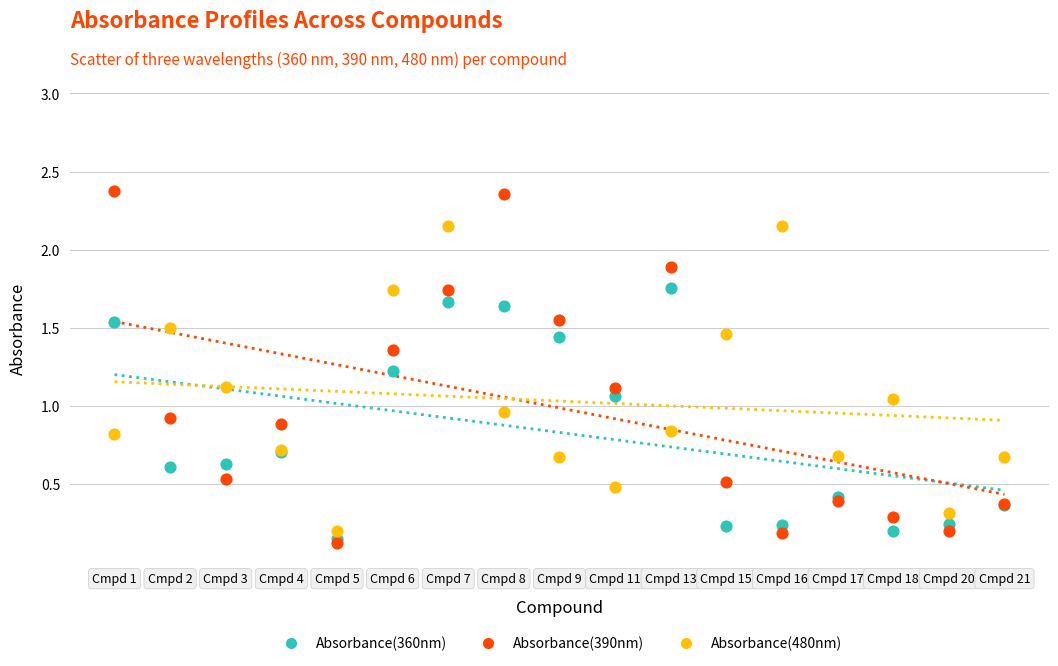

Which series has the widest spread of Y values?

Absorbance(390nm)